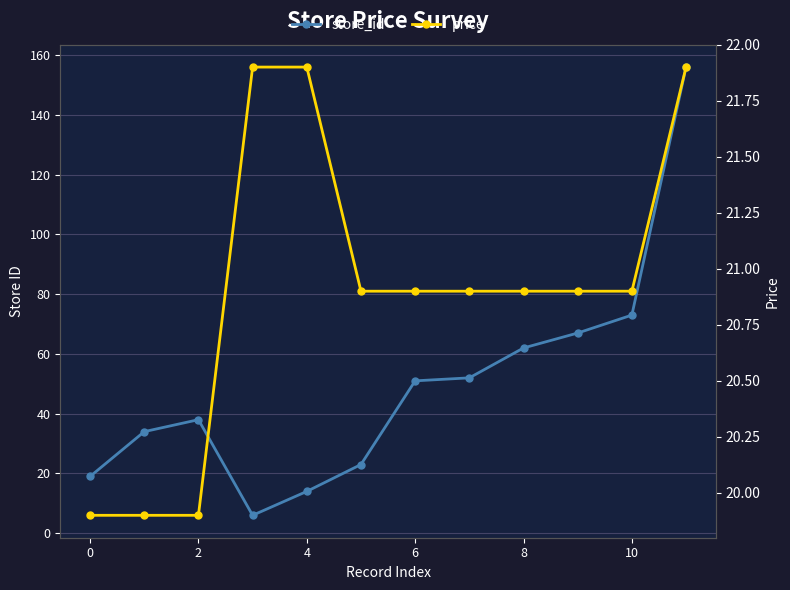

What are all the series names shown in the legend?

store_id, price